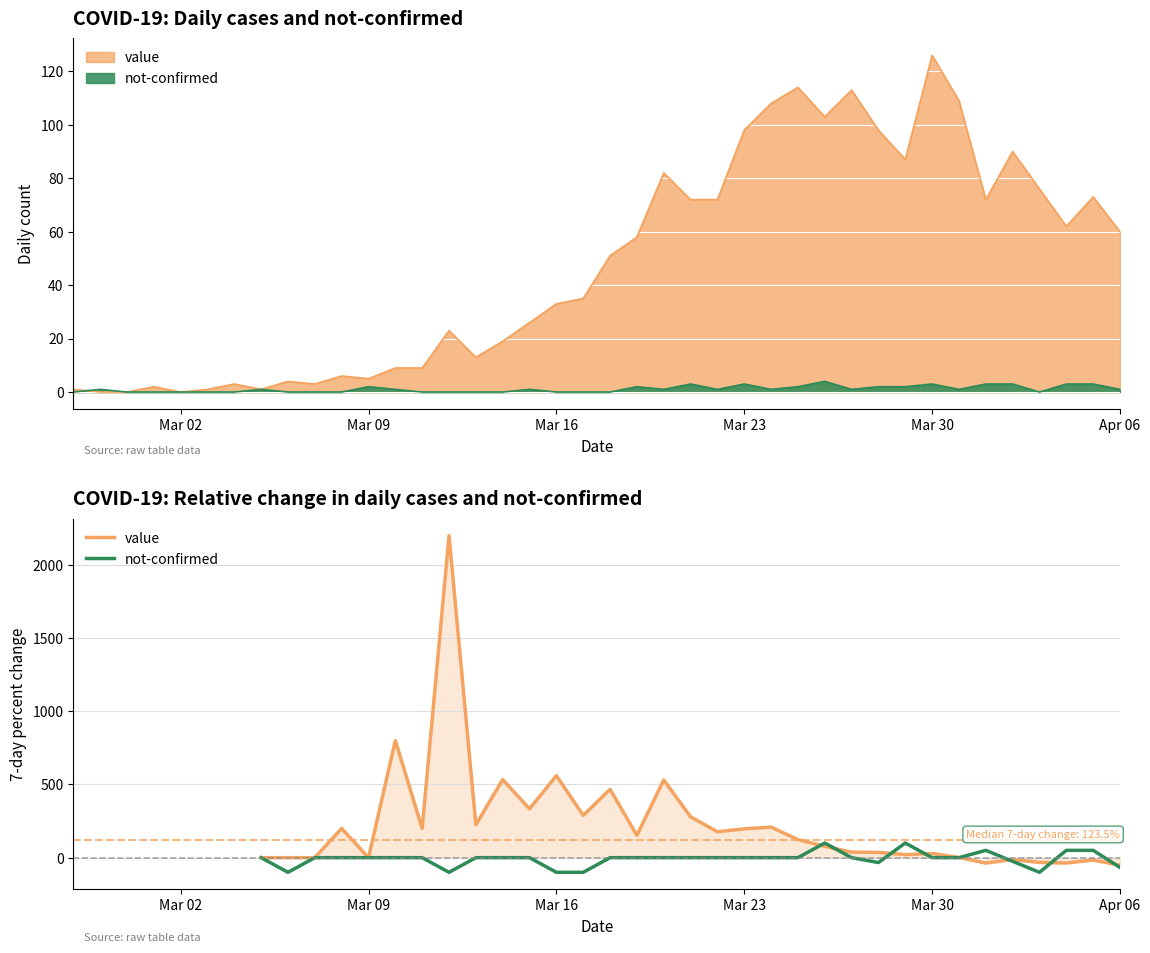

What is the difference between the maximum and minimum values in the value series?

2252.4